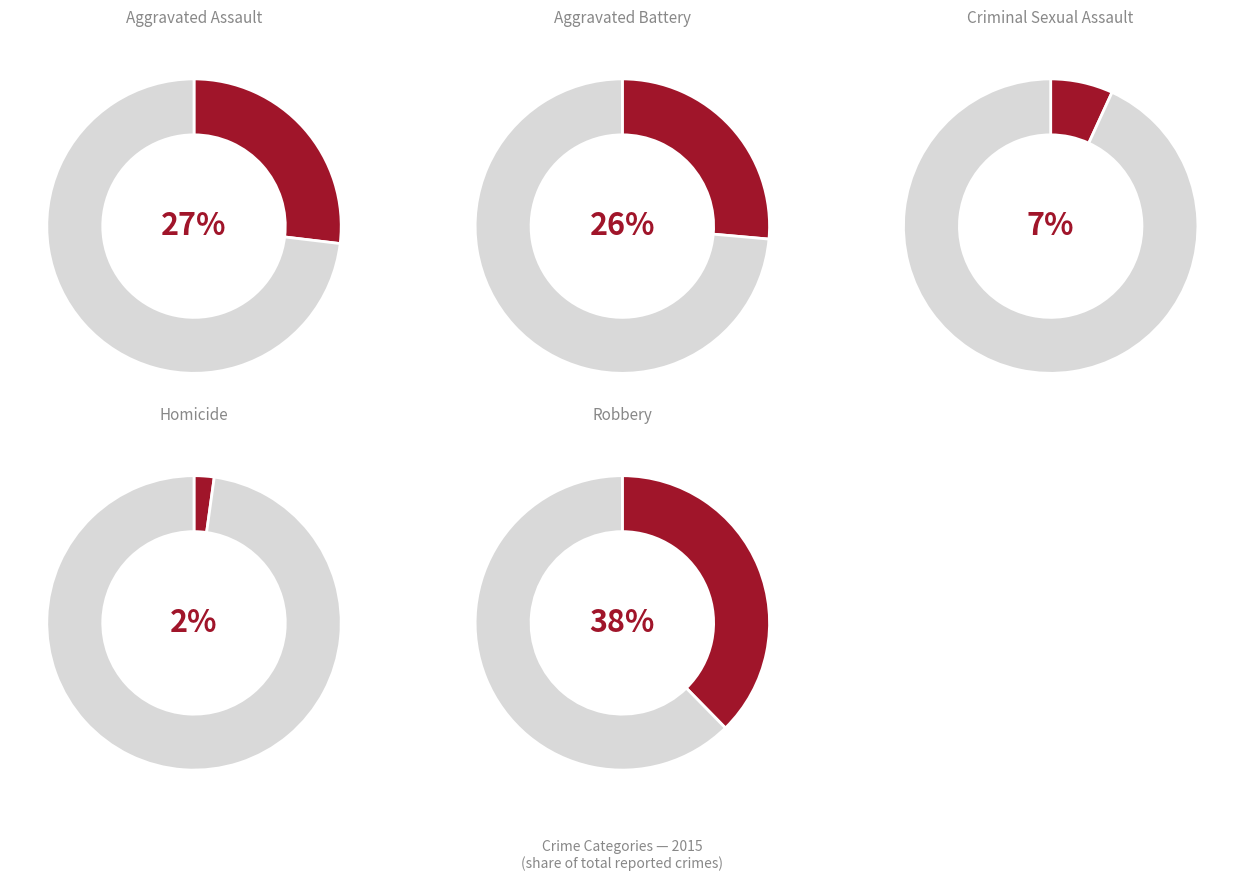

Combined, what portion of the pie is Robbery and Aggravated Battery?

64.1%